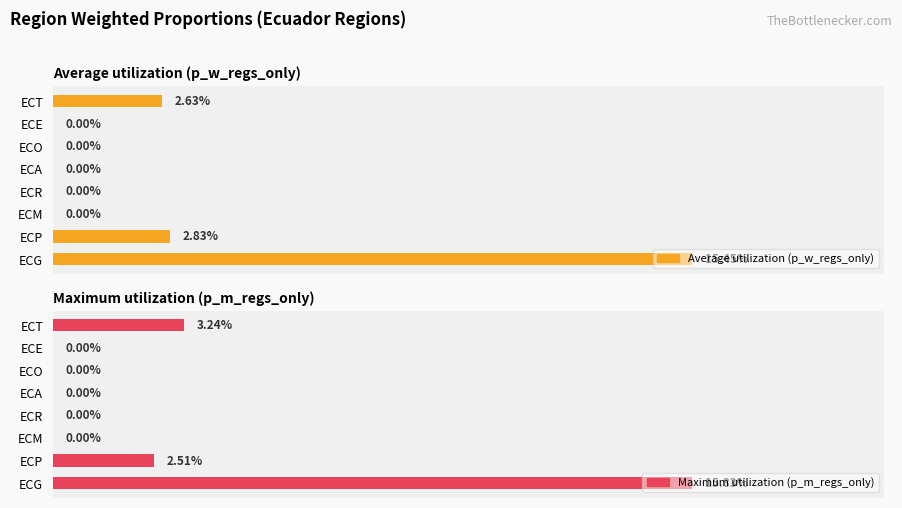

How many bars are there in each group?

2